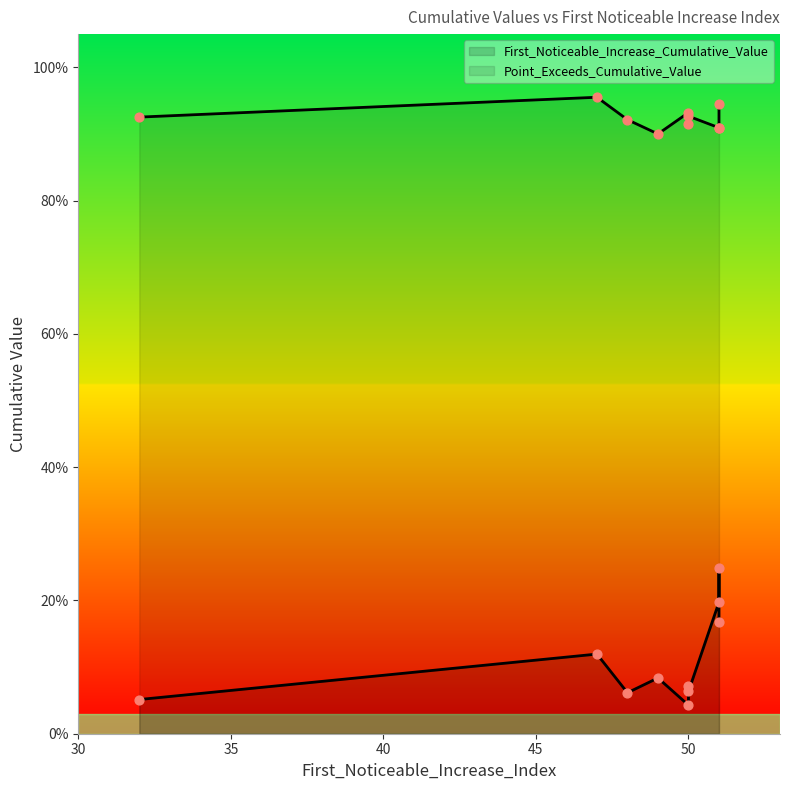

Which series contains the lowest Y value?

First_Noticeable_Increase_Cumulative_Value